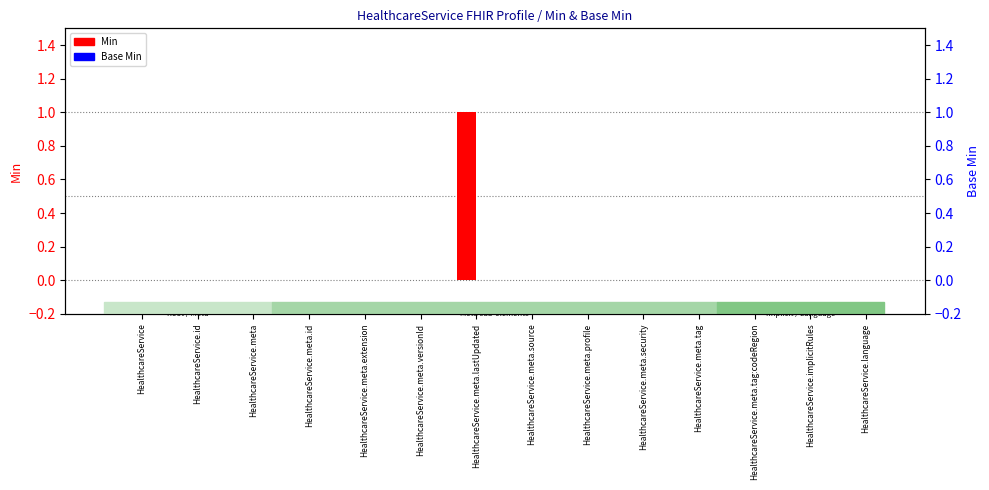

Reading right to left, what are all the values shown in this chart?

Min: 0	0	0	0	0	0	0	1	0	0	0	0	0	0
Base Min: 0	0	0	0	0	0	0	0	0	0	0	0	0	0